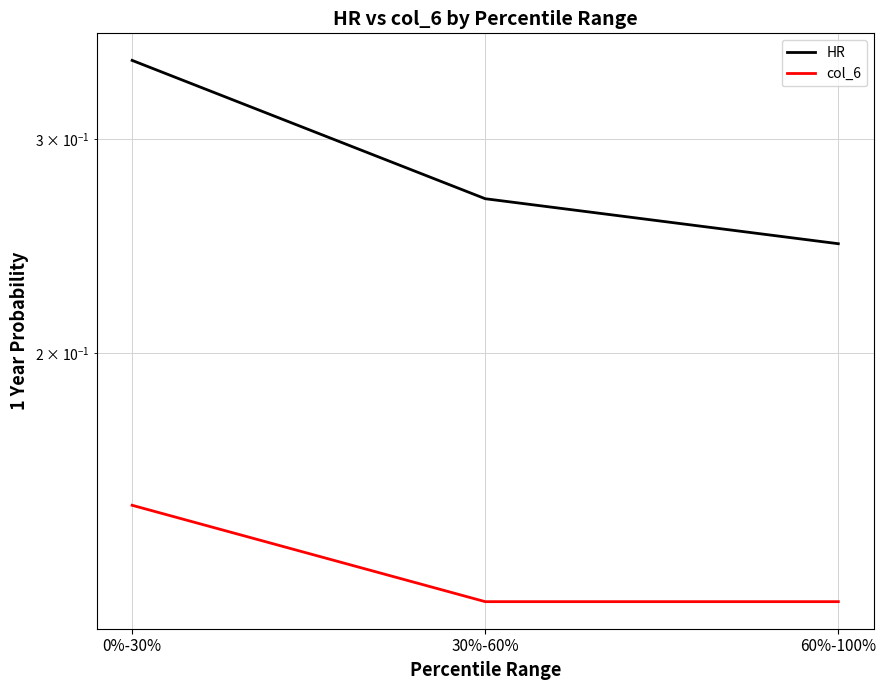

What are all the series names shown in the legend?

HR, col_6